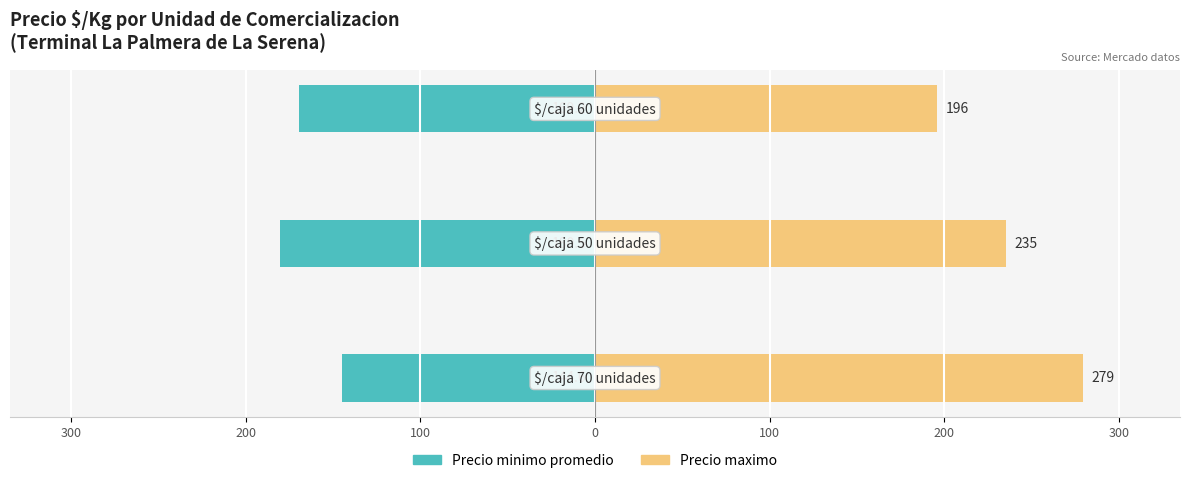

What is the difference between the maximum and second lowest values in the Precio maximo series?

44.0